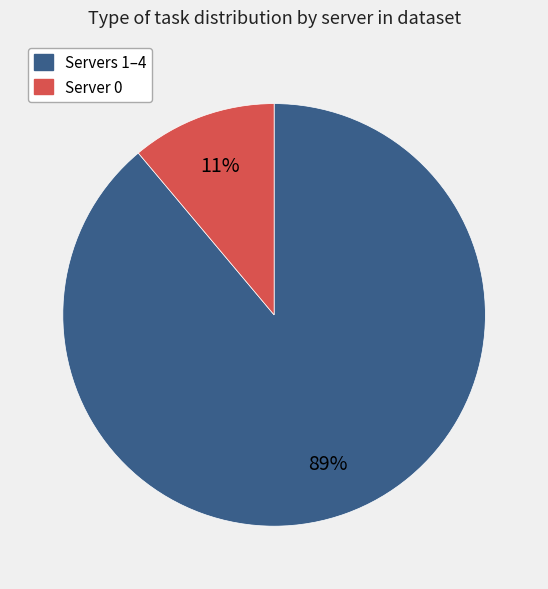

Count the number of slices in the pie.

2